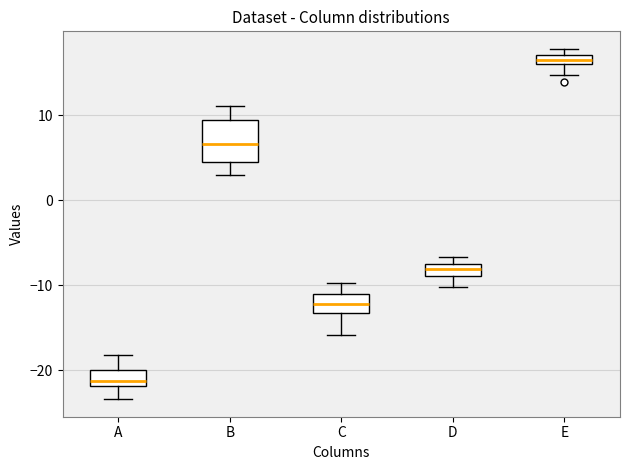

Where is the lower edge of the box for B on the y-axis? The values are not printed on the chart, so give them approximately, as read against the axis.

5